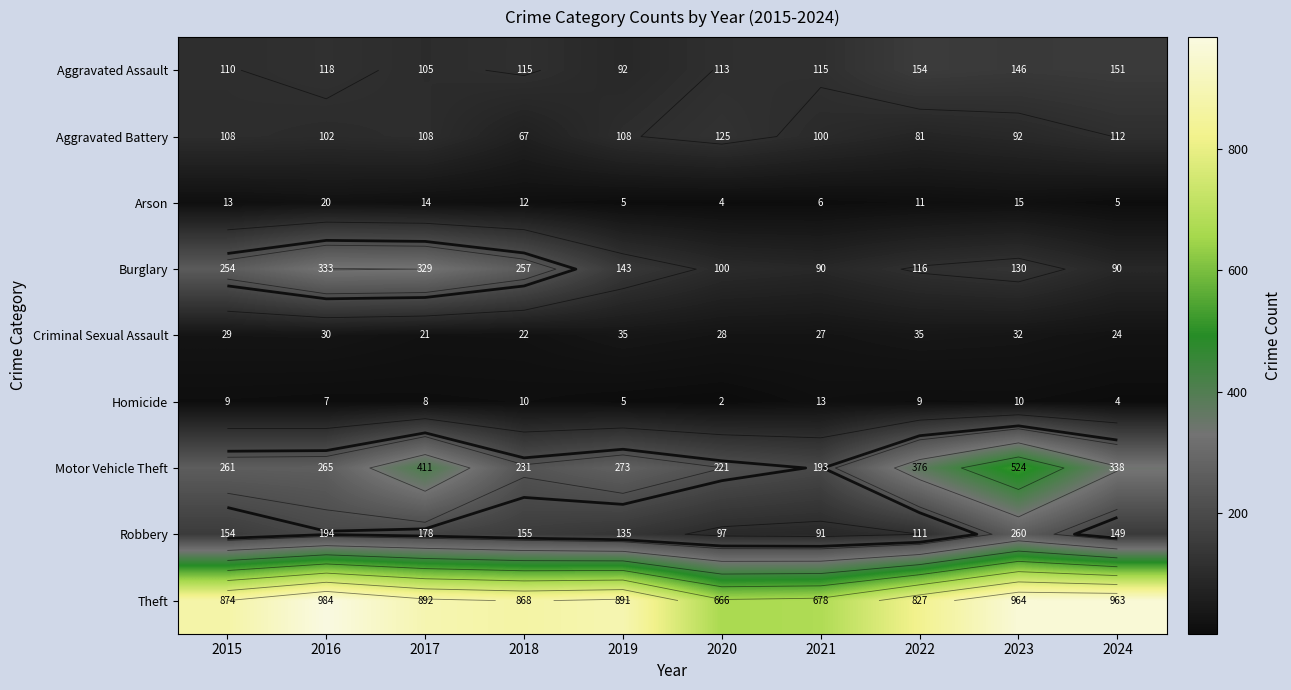

Is it true that Burglary equals 211 at 2017?

False